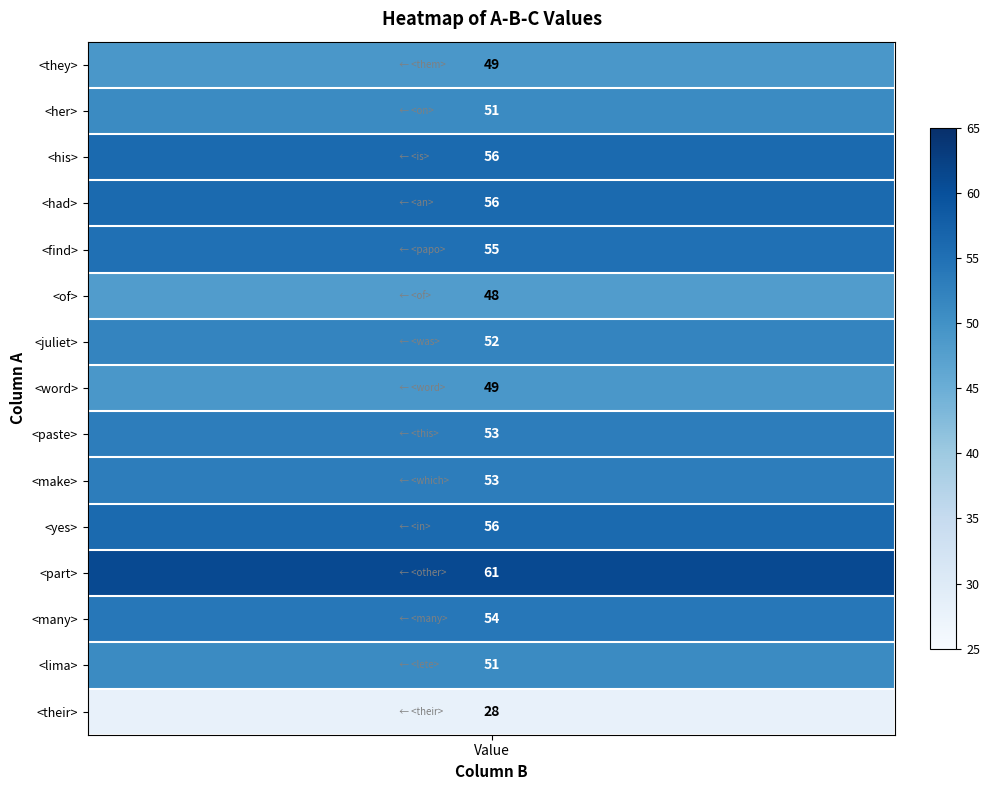

What is the difference between the second highest and minimum values?

28